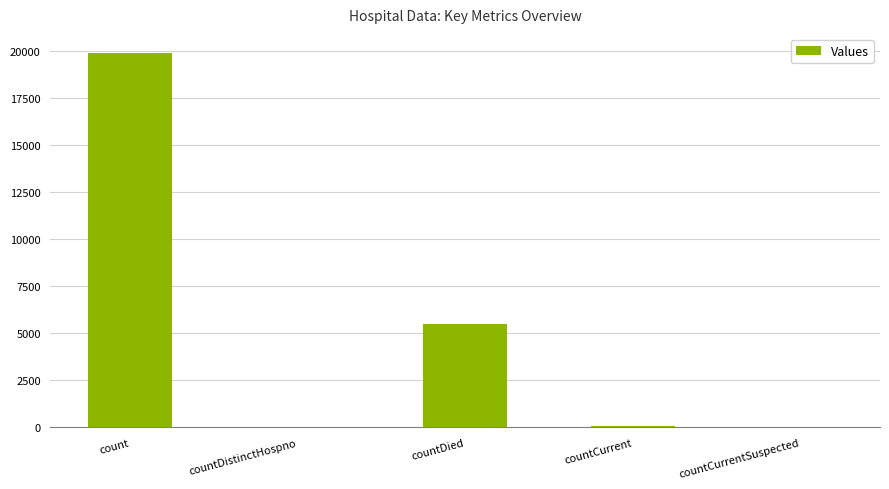

The chart shows a value of -9843 at countCurrentSuspected. True or false?

False